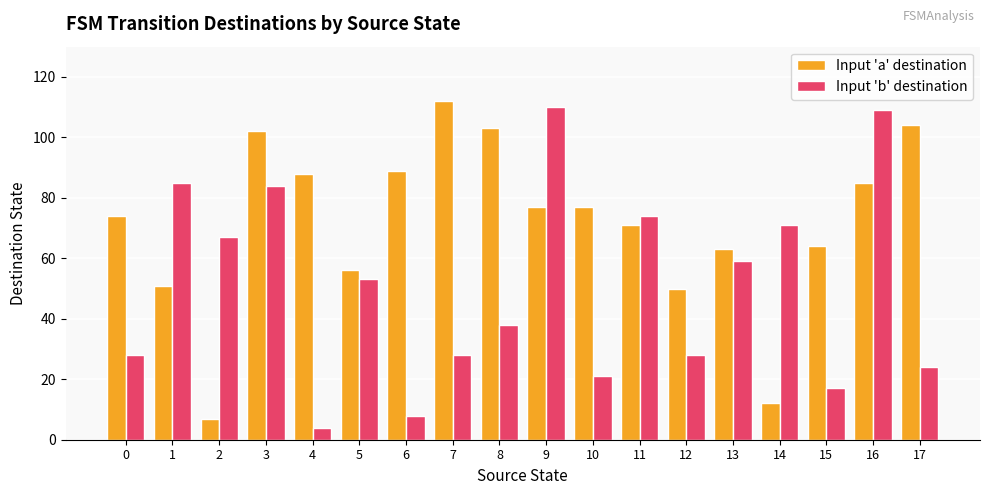

List the series in order of their peak value, highest first.

Input 'a' destination, Input 'b' destination